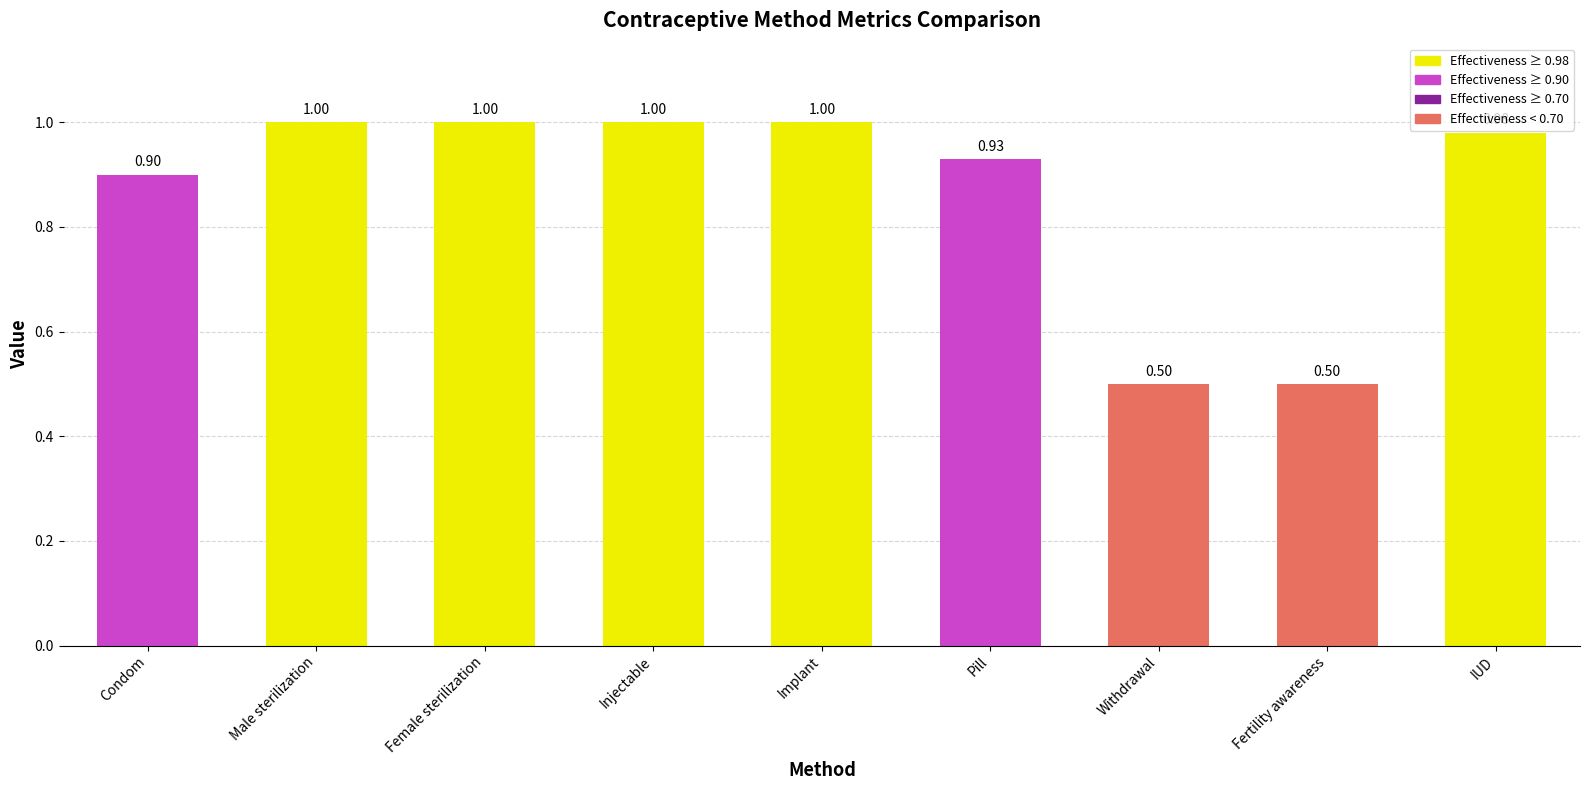

What is the smallest value displayed?

0.5